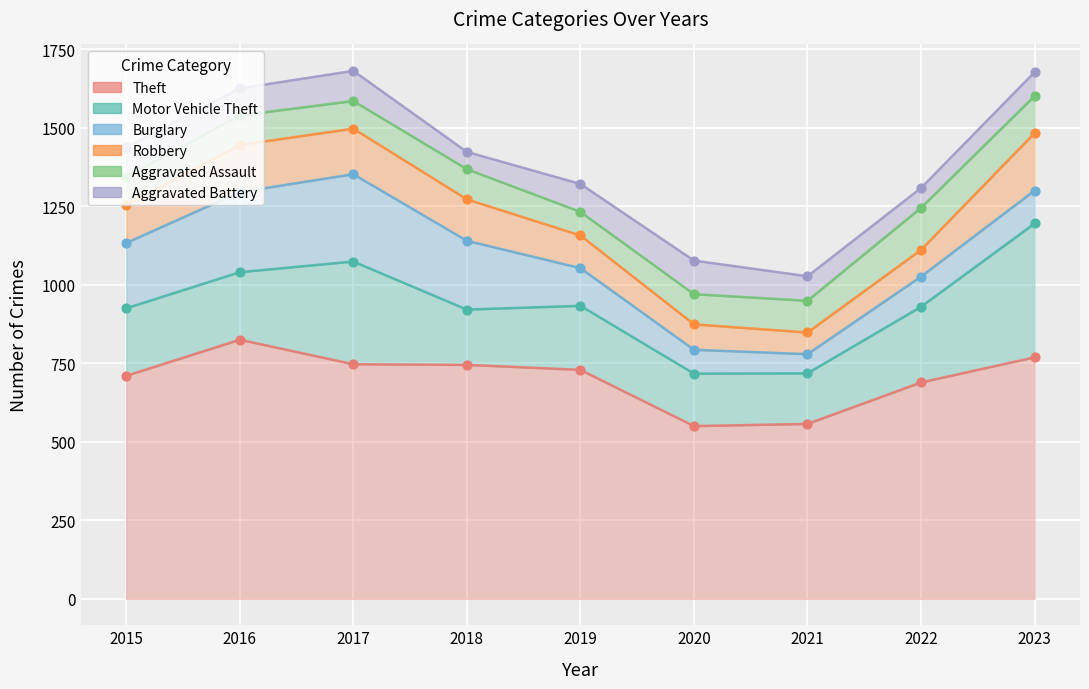

What is the total value across all series at 2015?

1437